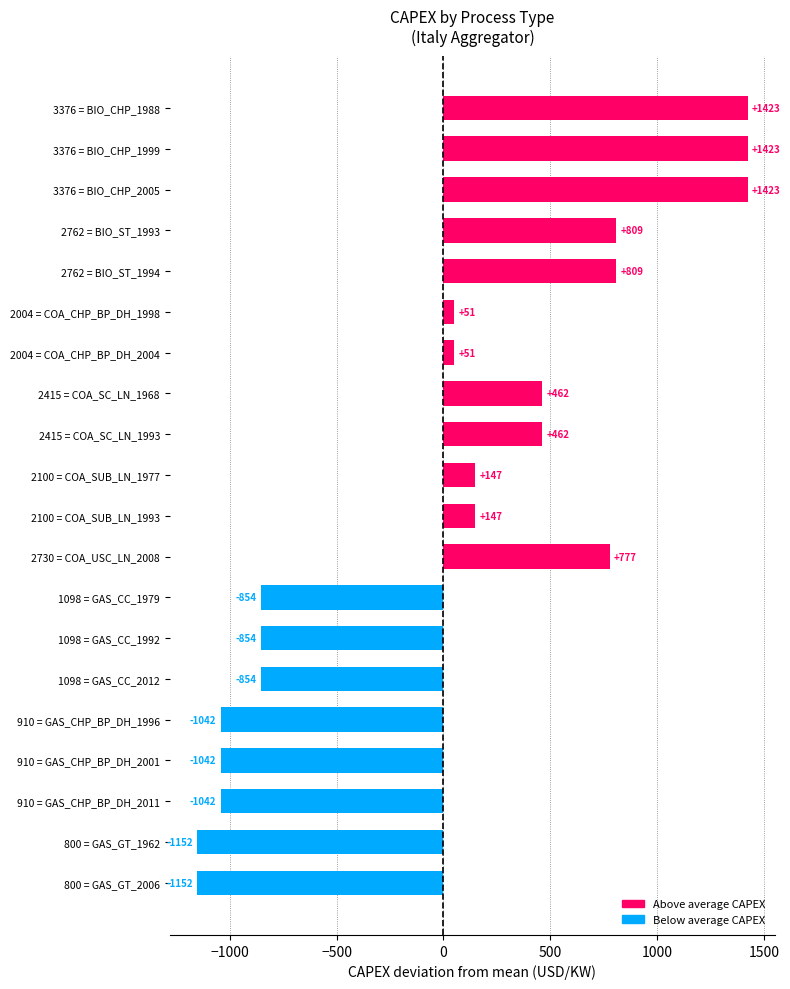

What is the minimum value shown in the chart?

-1152.2